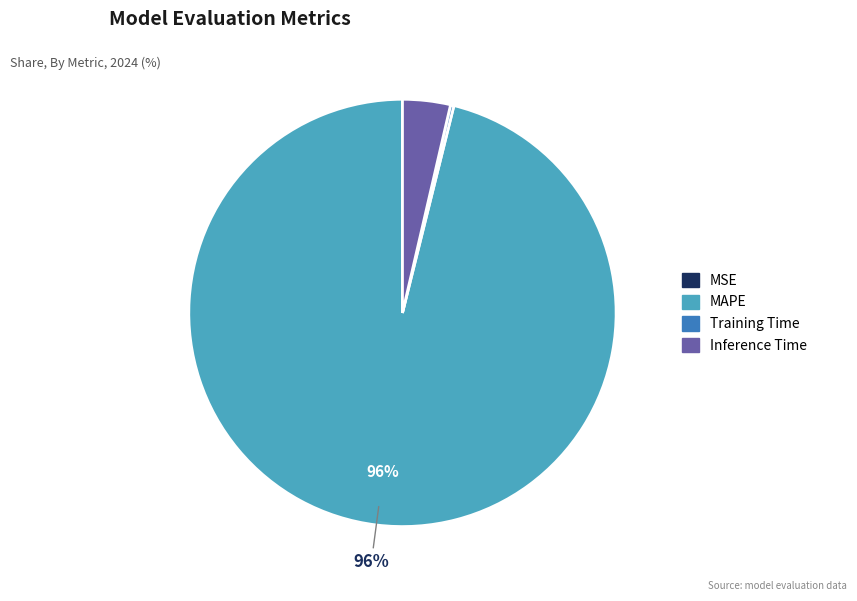

To the nearest percent, what is the average slice percentage?

25%